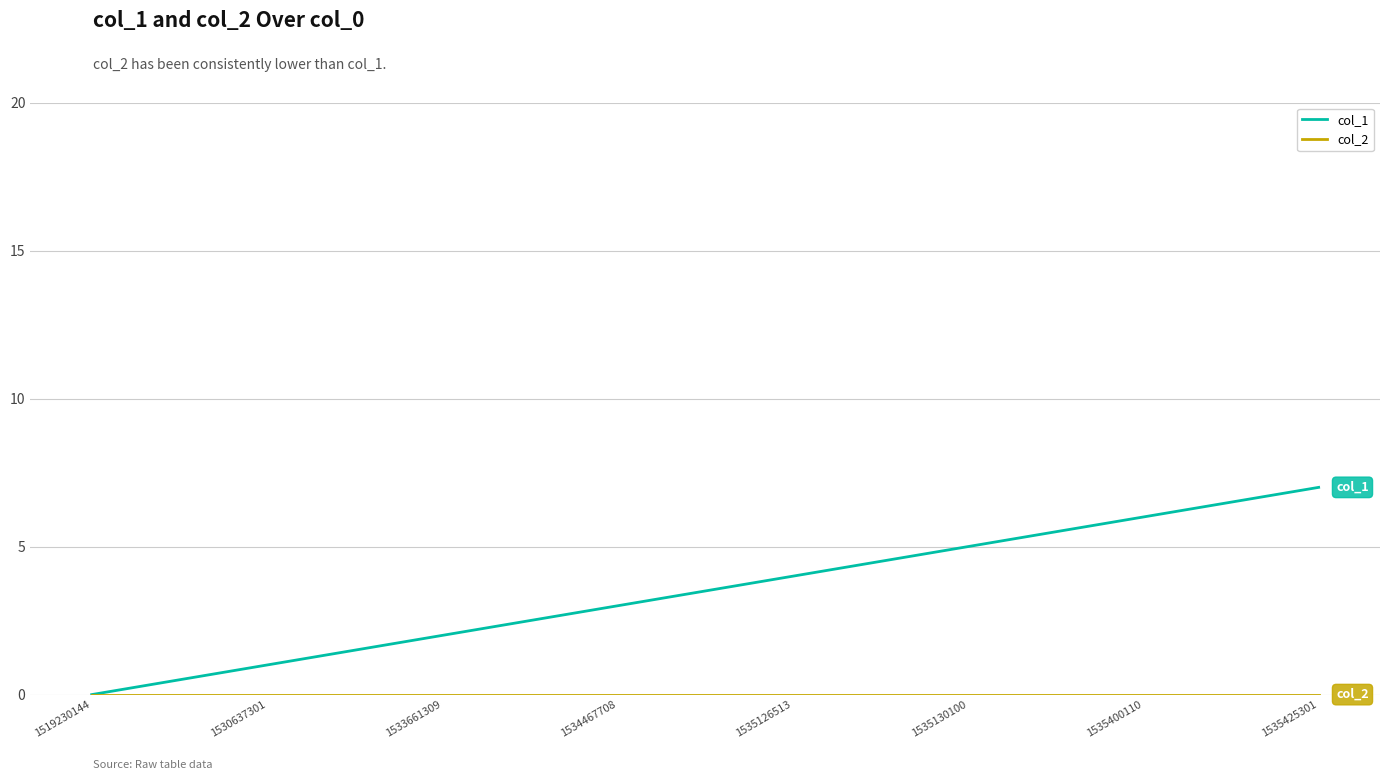

What is the total value across all series at 1533661309?

2